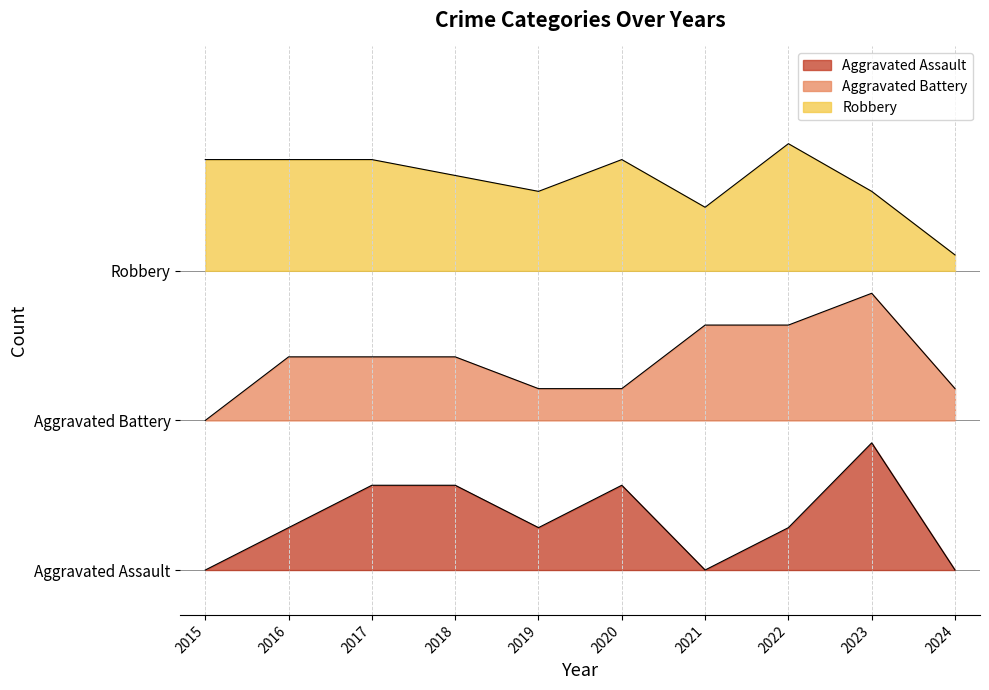

True or false: Aggravated Battery and Robbery cross at least once.

False